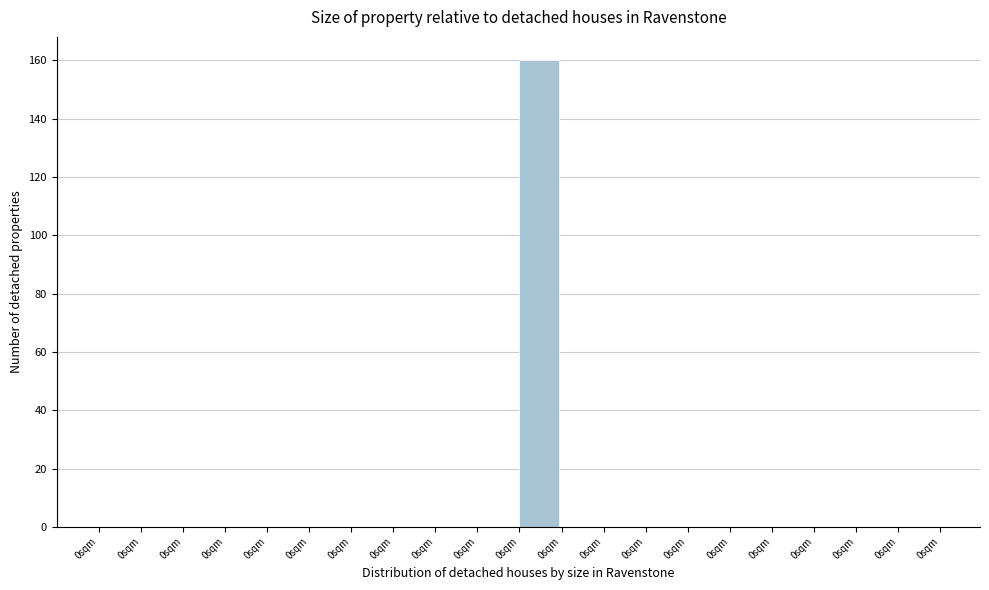

Are the bars horizontal?

No